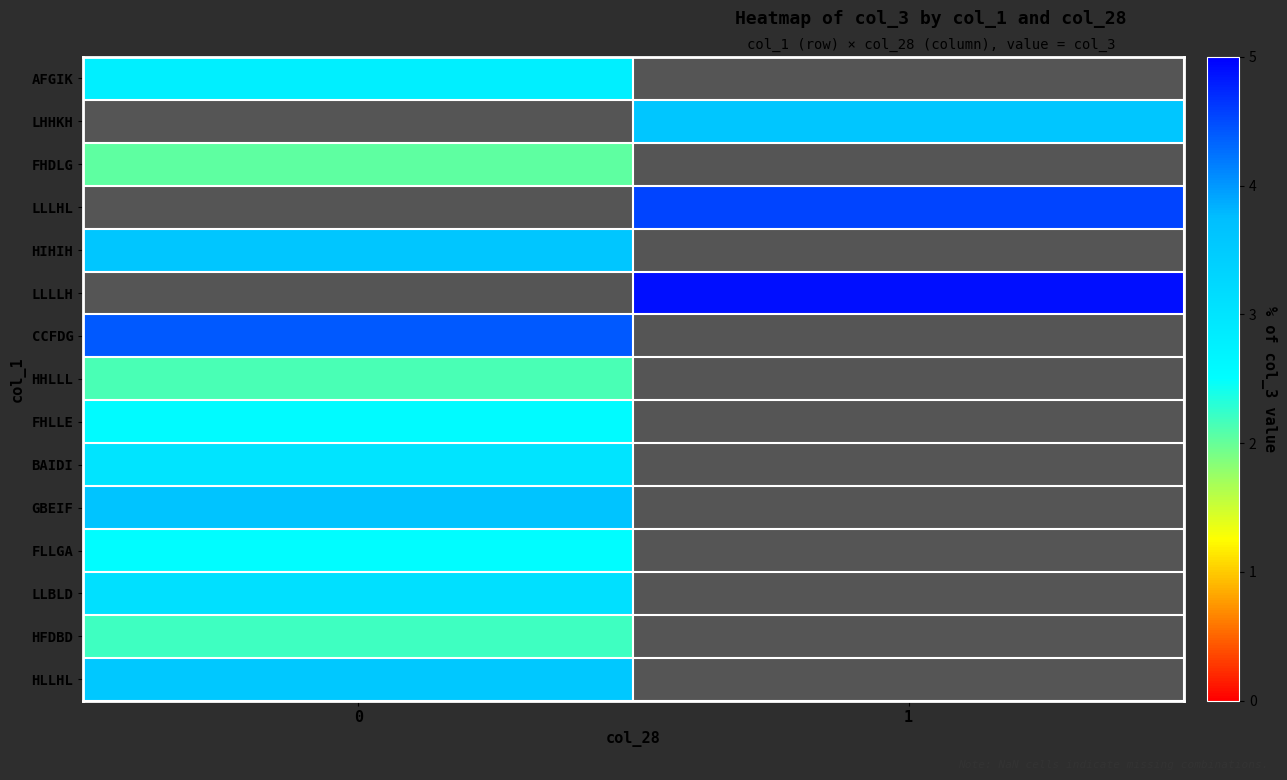

Is it true that row_3 equals 2.7 at 1?

False